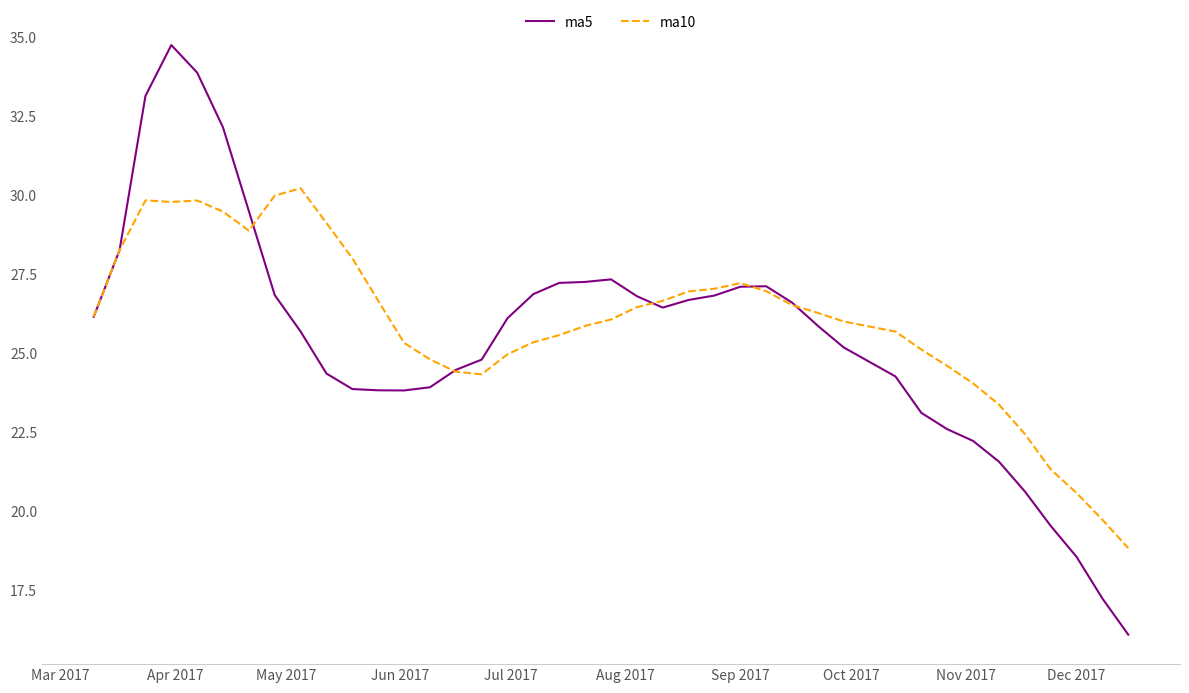

What is the maximum value for ma5?

34.8